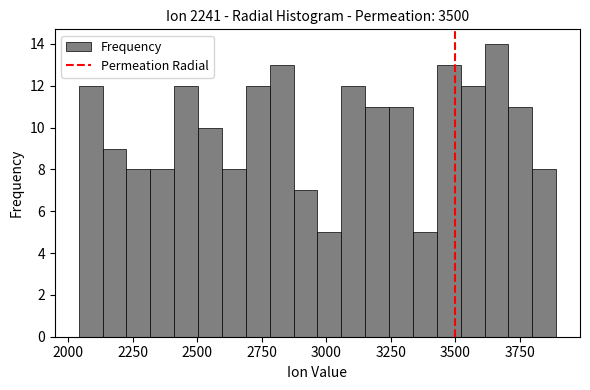

Around what value on the x-axis is the tallest bar? Give the approximate position of its centre, as read against the axis.

3650